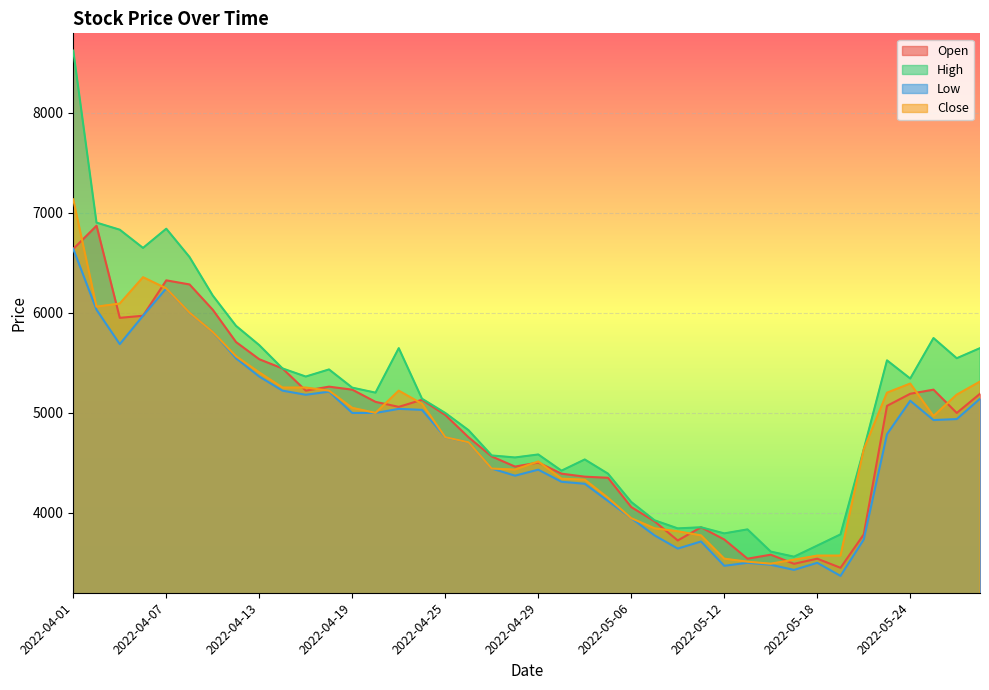

How many interior local valleys does the Low series have?

8